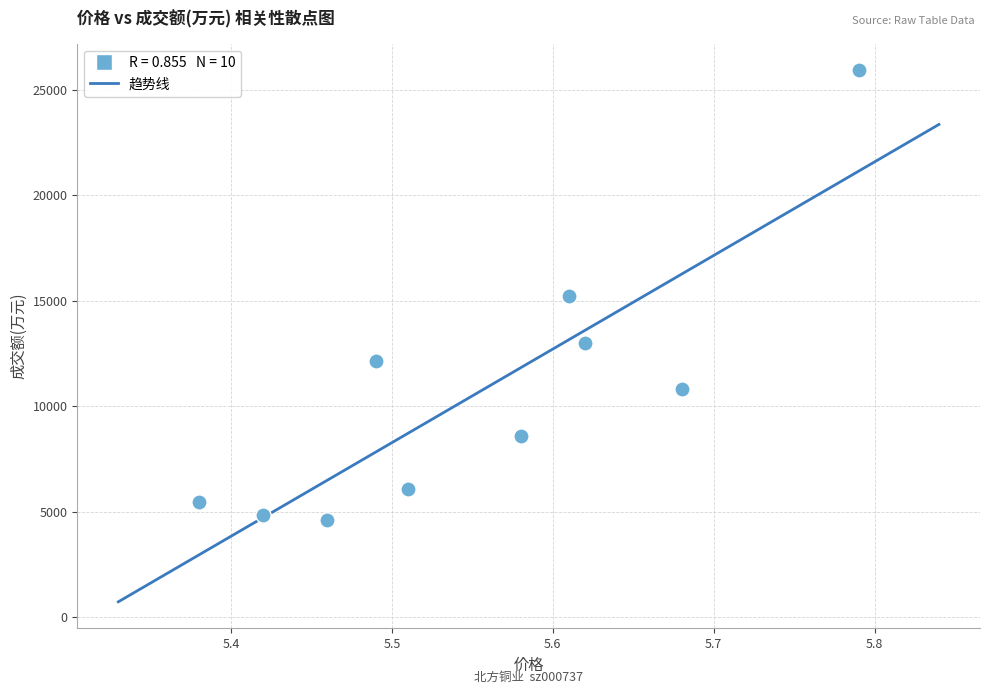

What is the range of Y values (max minus min)?

21324